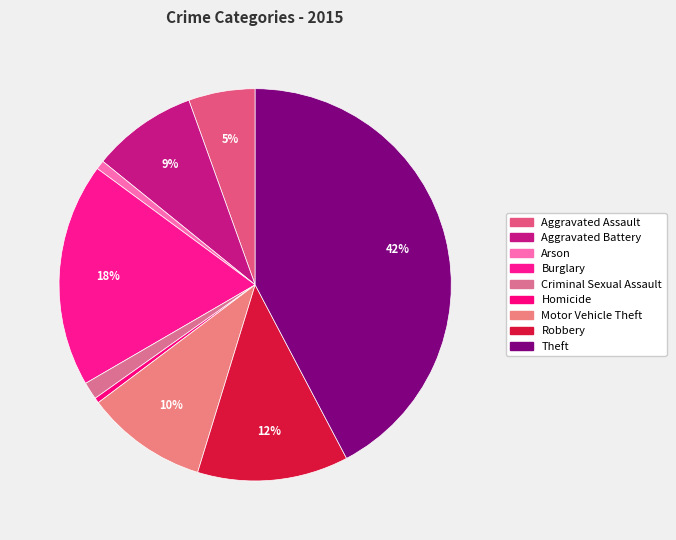

To the nearest percent, what is the combined percentage of Burglary and Theft?

61%